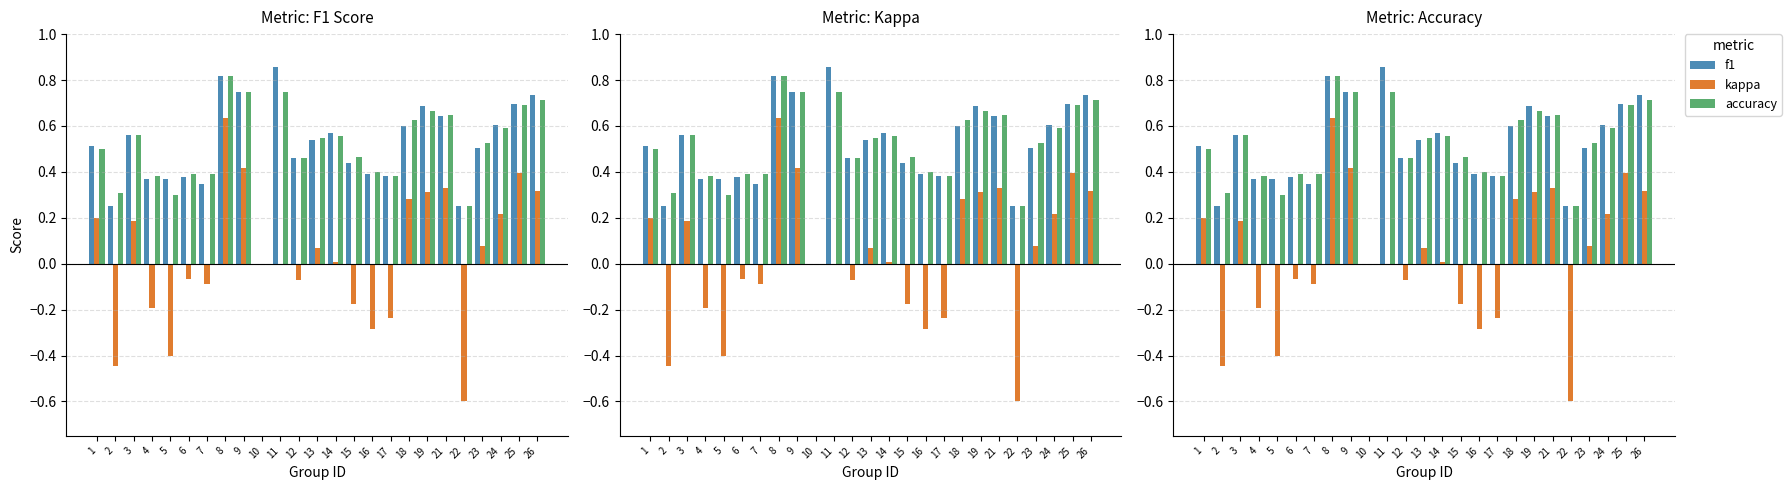

How many groups of bars are there?

25